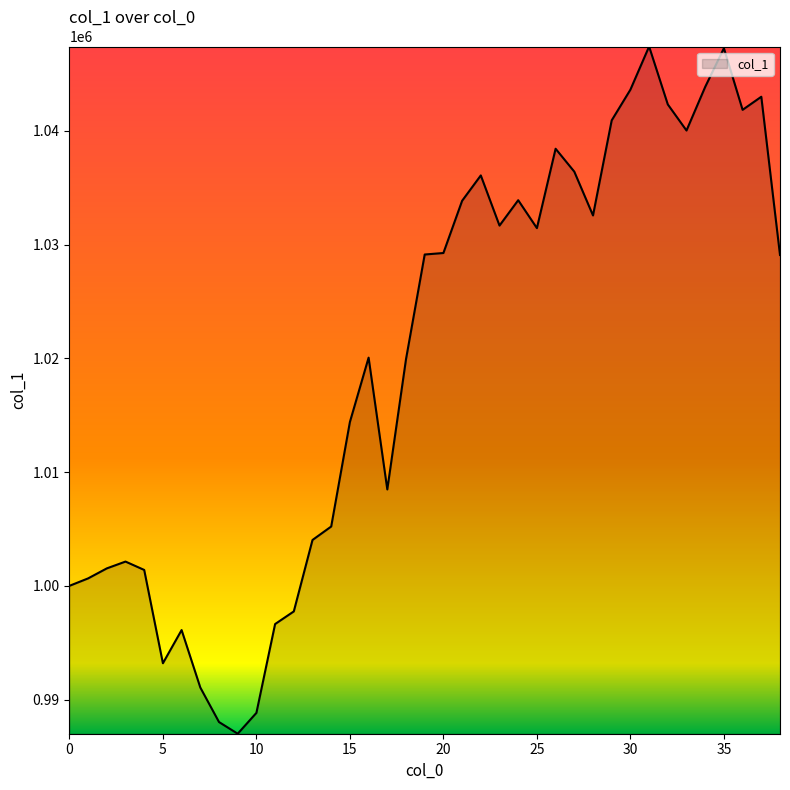

What is the smallest value displayed?

987000.5